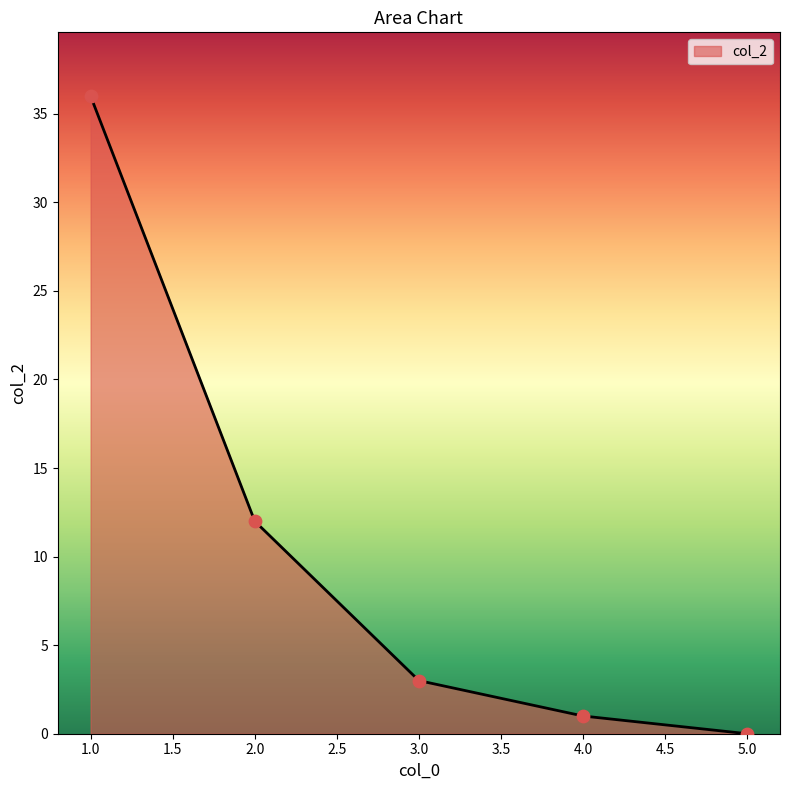

What is the change in value from 2.0 to 4.0?

-11